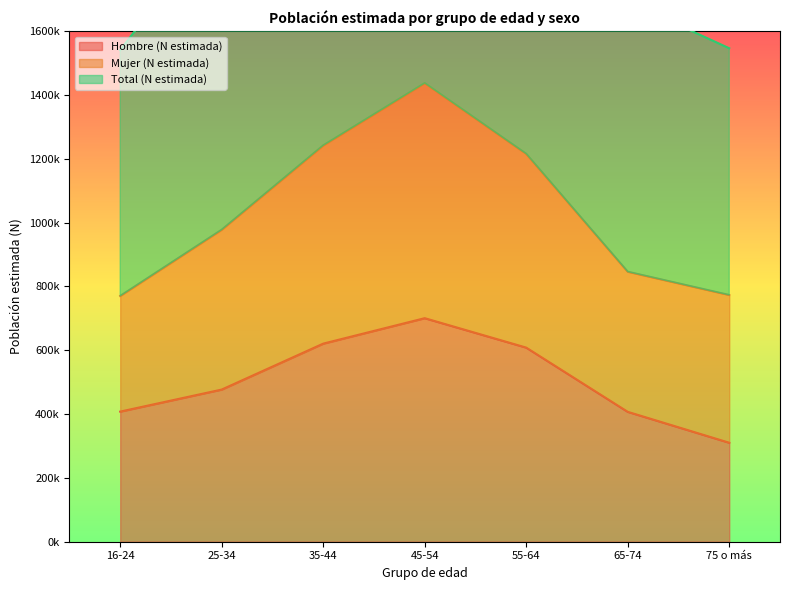

What is the value of the Total (N estimada) point at the 7th from the left?

1546554